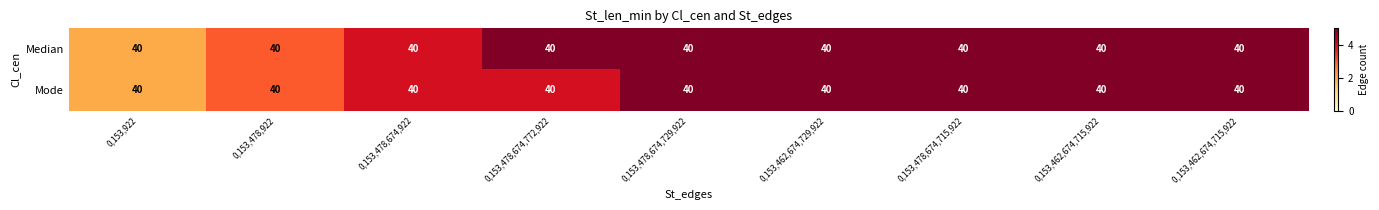

List the labels in order of Mode value, largest first.

0,153,478,674,729,922, 0,153,462,674,729,922, 0,153,478,674,715,922, 0,153,462,674,715,922, 0,153,462,674,715,922, 0,153,478,674,922, 0,153,478,674,772,922, 0,153,478,922, 0,153,922